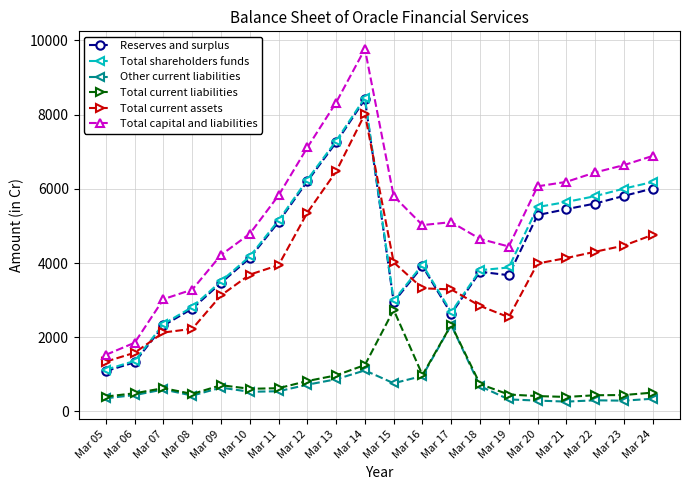

What are all the series names shown in the legend?

Reserves and surplus, Total shareholders funds, Other current liabilities, Total current liabilities, Total current assets, Total capital and liabilities